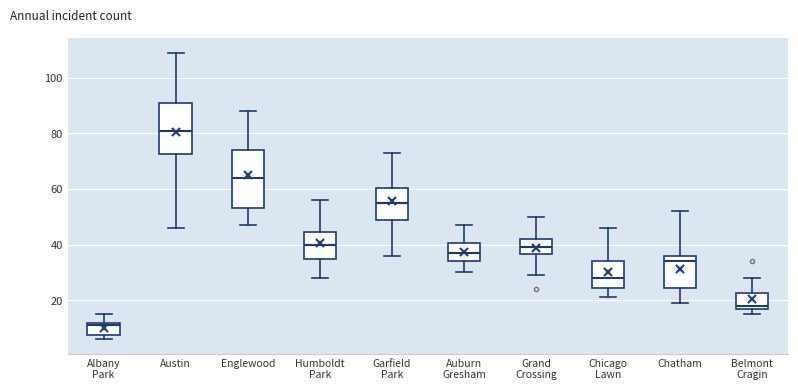

Which box's median line is the lowest?

Albany Park